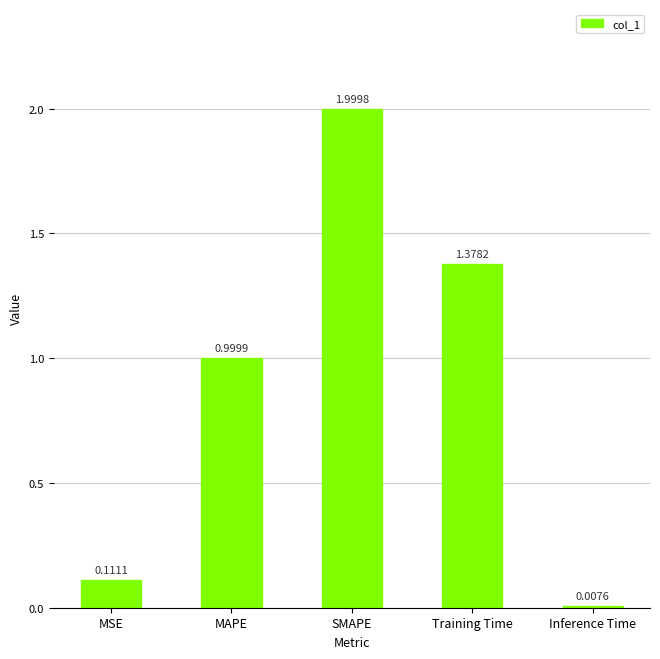

Rank the categories by value from lowest to highest.

Inference Time, MSE, MAPE, Training Time, SMAPE